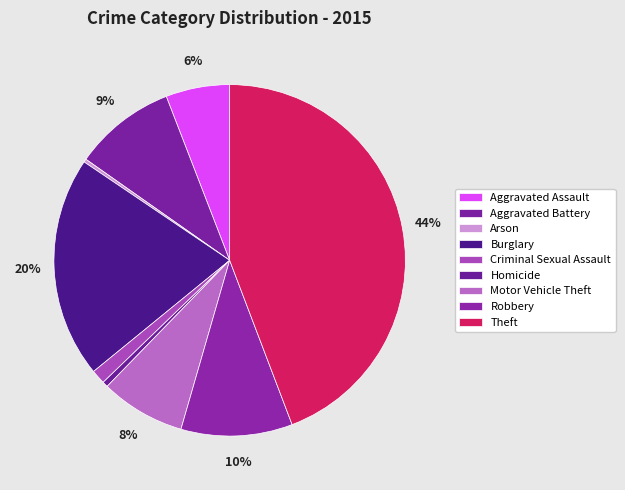

How many segments does this pie chart have?

9